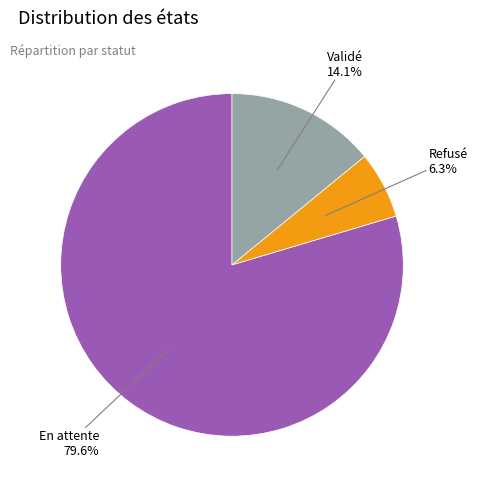

To the nearest percent, what is the difference between the largest and smallest slice percentages?

73%